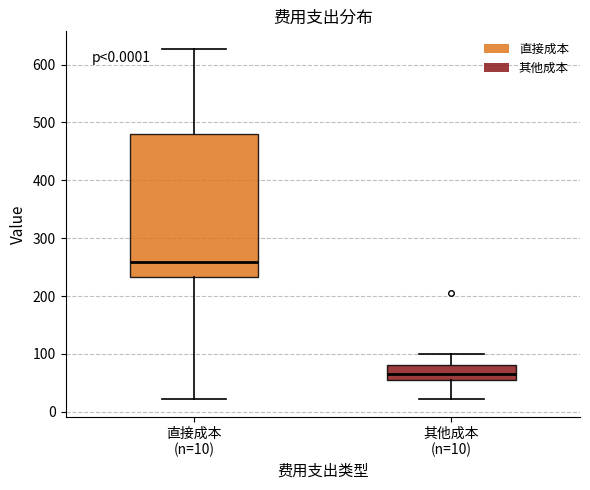

Reading left to right, read every box against the y-axis: the position of its median line, the range the box covers, and the ends of its whiskers. The values are not printed on the chart, so give them approximately, as read against the axis.

直接成本 (n=10): median 260, box 230 to 480, whiskers 20 to 630
其他成本 (n=10): median 70, box 60 to 80, whiskers 20 to 100